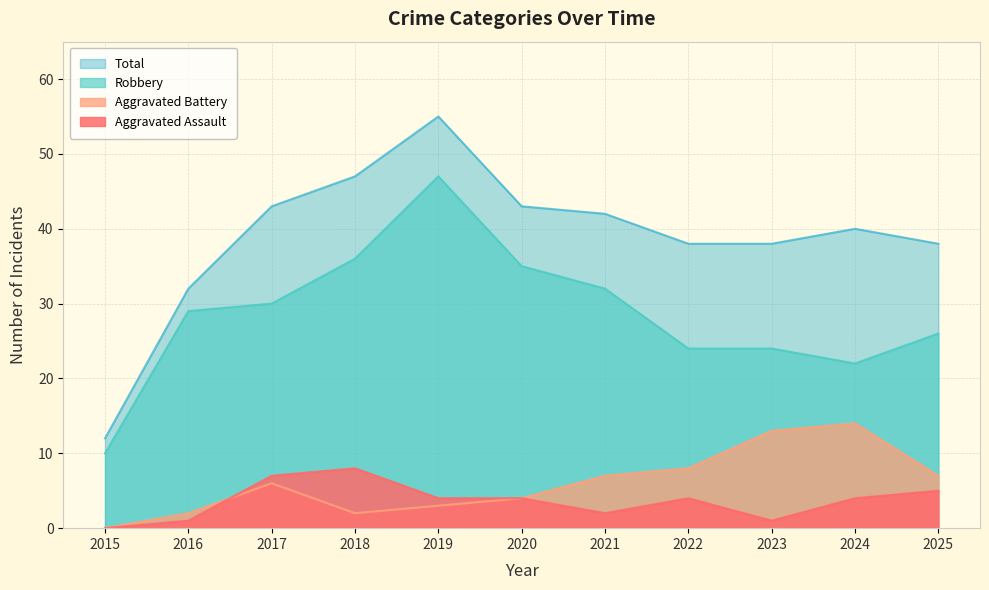

Reading left to right, extract all data points from this chart.

Aggravated Assault: 0	1	7	8	4	4	2	4	1	4	5
Aggravated Battery: 0	2	6	2	3	4	7	8	13	14	7
Robbery: 10	29	30	36	47	35	32	24	24	22	26
Total: 12	32	43	47	55	43	42	38	38	40	38